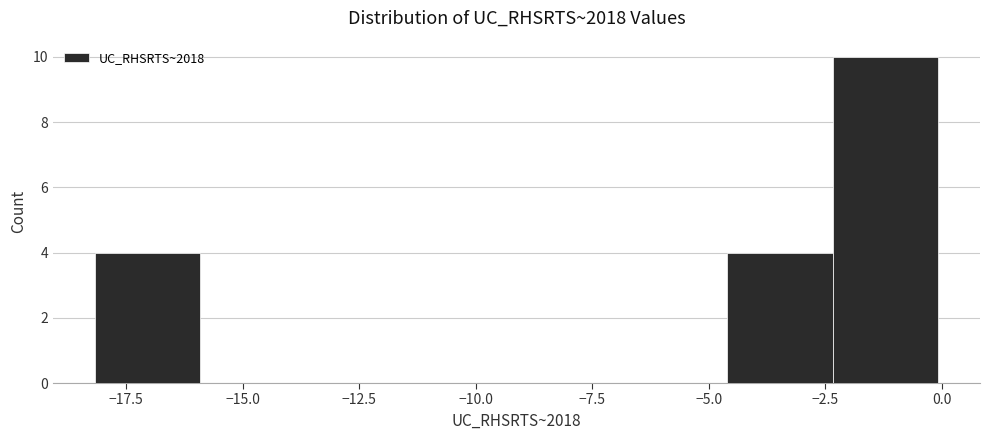

Which range on the x-axis has the tallest bar?

-2.5 to 0.0